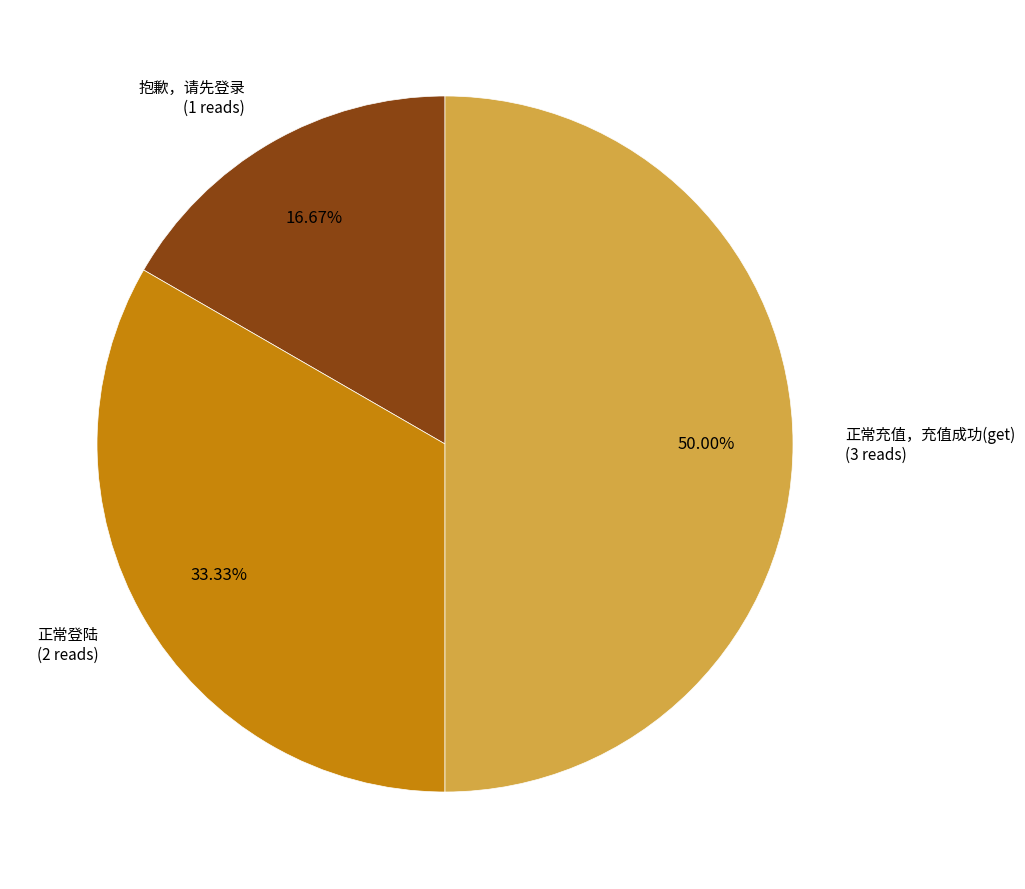

How many slices are in this pie chart?

3